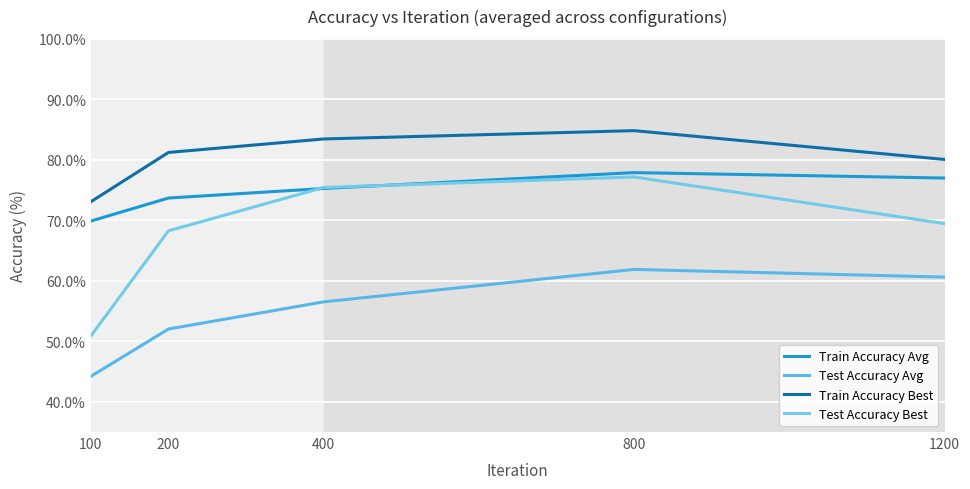

Which series has the largest total across all categories?

Train Accuracy Best